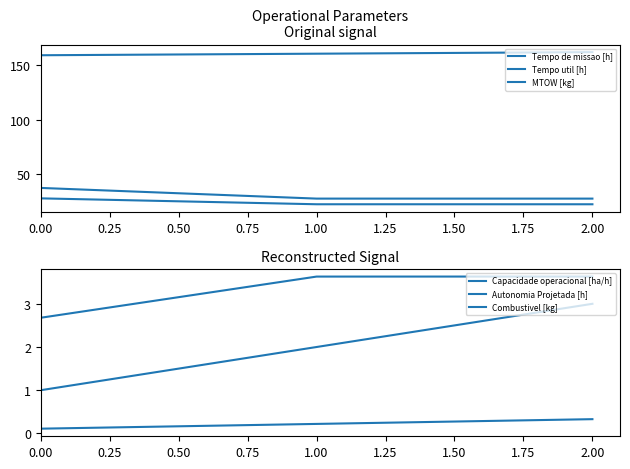

What is the difference between the highest and lowest values at 0.00?

159.0